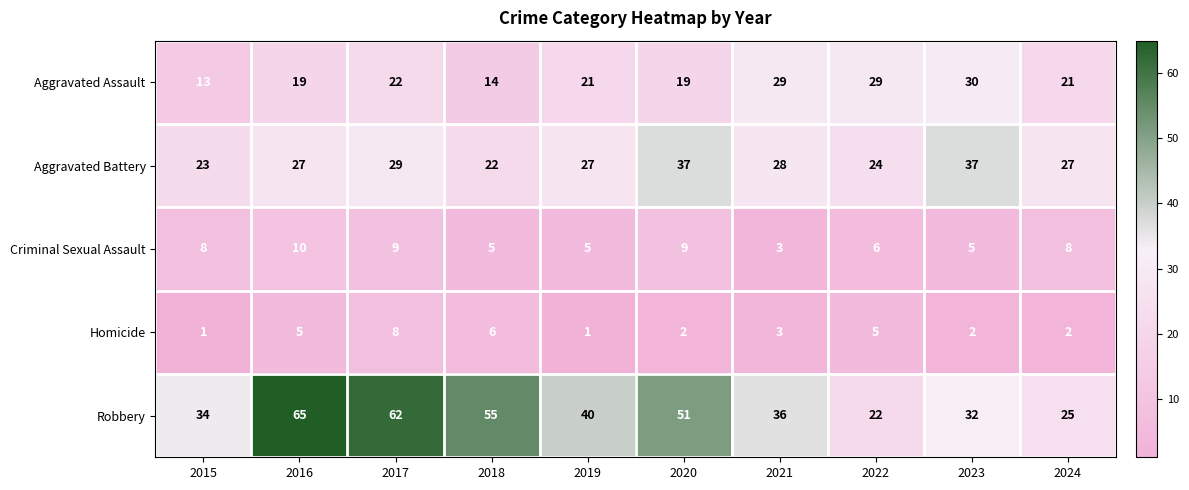

What is the total value across all series at 2021?

99